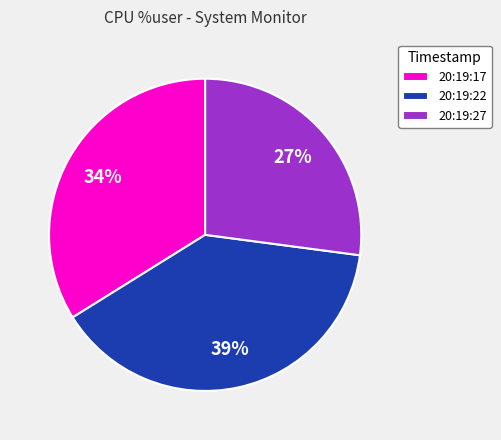

What percentage is the 20:19:22 slice, to the nearest percent?

39%